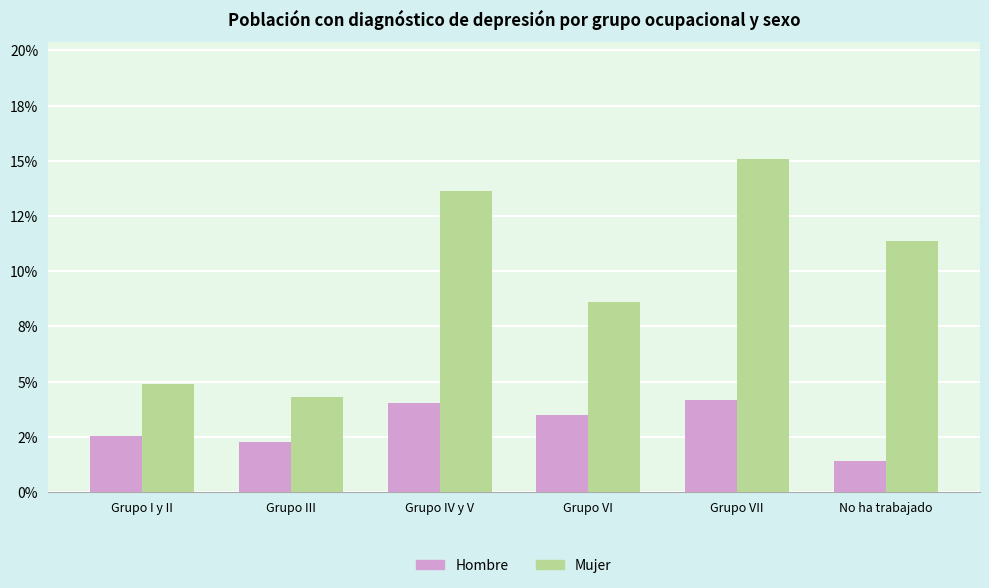

Reading left to right, transcribe all the data shown in this chart.

Hombre: Grupo I y II=0.0	Grupo III=0.0	Grupo IV y V=0.0	Grupo VI=0.0	Grupo VII=0.0	No ha trabajado=0.0
Mujer: Grupo I y II=0.0	Grupo III=0.0	Grupo IV y V=0.1	Grupo VI=0.1	Grupo VII=0.2	No ha trabajado=0.1